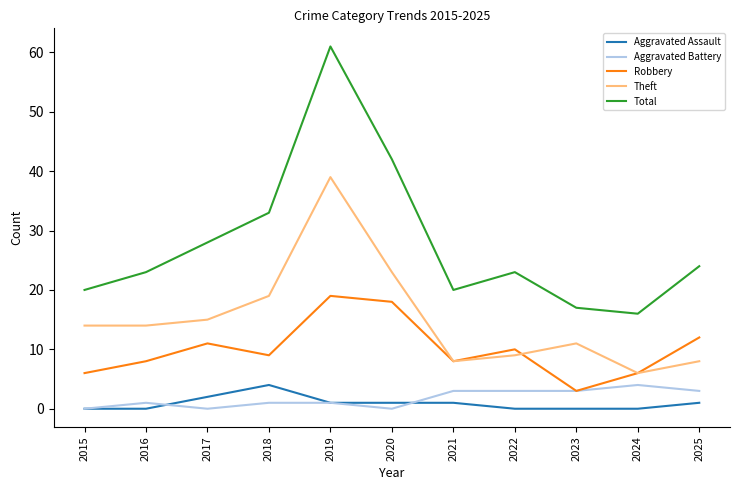

Reading left to right, transcribe all the data shown in this chart.

Aggravated Assault: 2015=0	2016=0	2017=2	2018=4	2019=1	2020=1	2021=1	2022=0	2023=0	2024=0	2025=1
Aggravated Battery: 2015=0	2016=1	2017=0	2018=1	2019=1	2020=0	2021=3	2022=3	2023=3	2024=4	2025=3
Robbery: 2015=6	2016=8	2017=11	2018=9	2019=19	2020=18	2021=8	2022=10	2023=3	2024=6	2025=12
Theft: 2015=14	2016=14	2017=15	2018=19	2019=39	2020=23	2021=8	2022=9	2023=11	2024=6	2025=8
Total: 2015=20	2016=23	2017=28	2018=33	2019=61	2020=42	2021=20	2022=23	2023=17	2024=16	2025=24